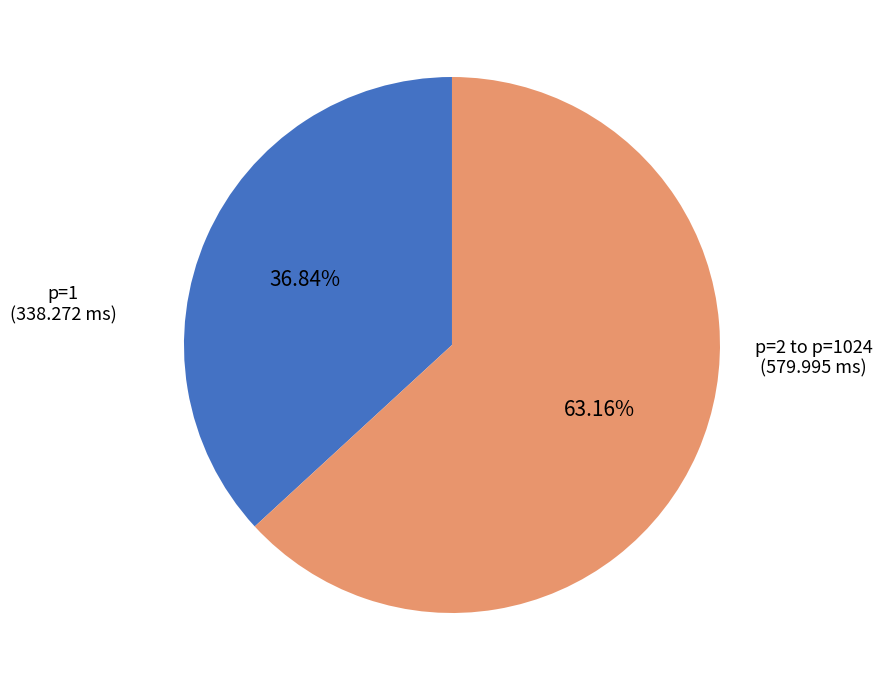

What is the smallest slice in the pie chart?

p=1